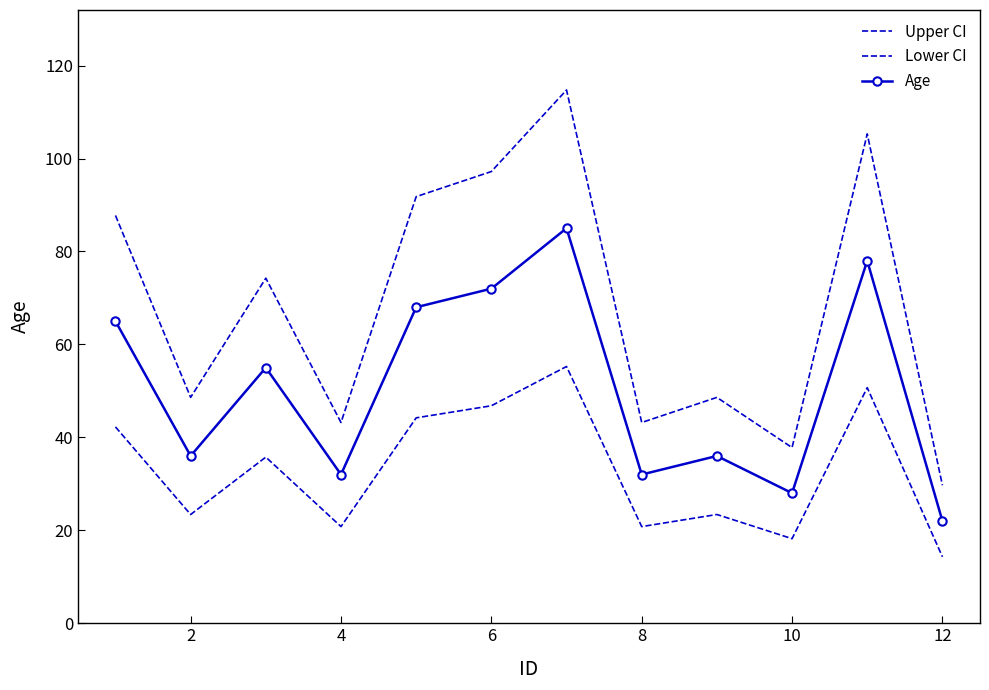

What are all the series names shown in the legend?

Upper CI, Lower CI, Age